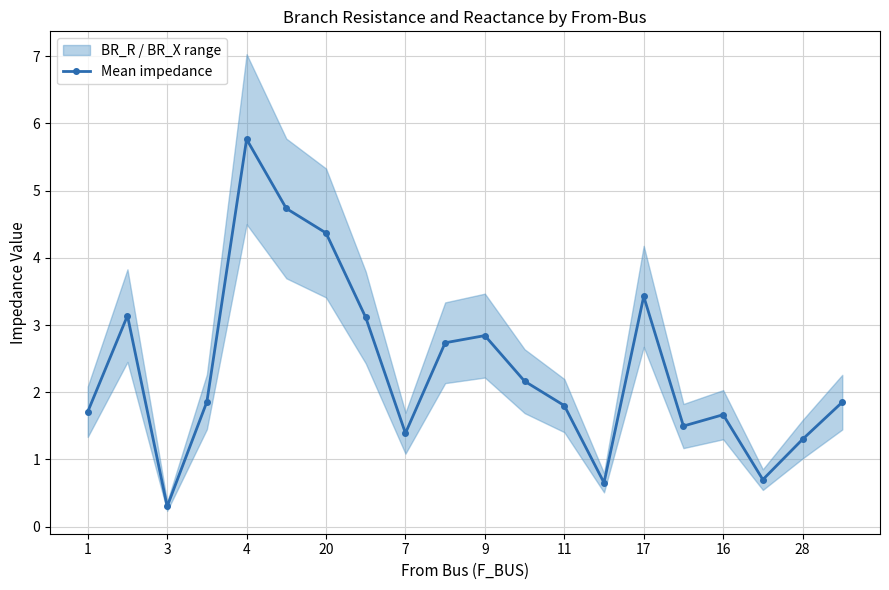

What is the average value?

2.4